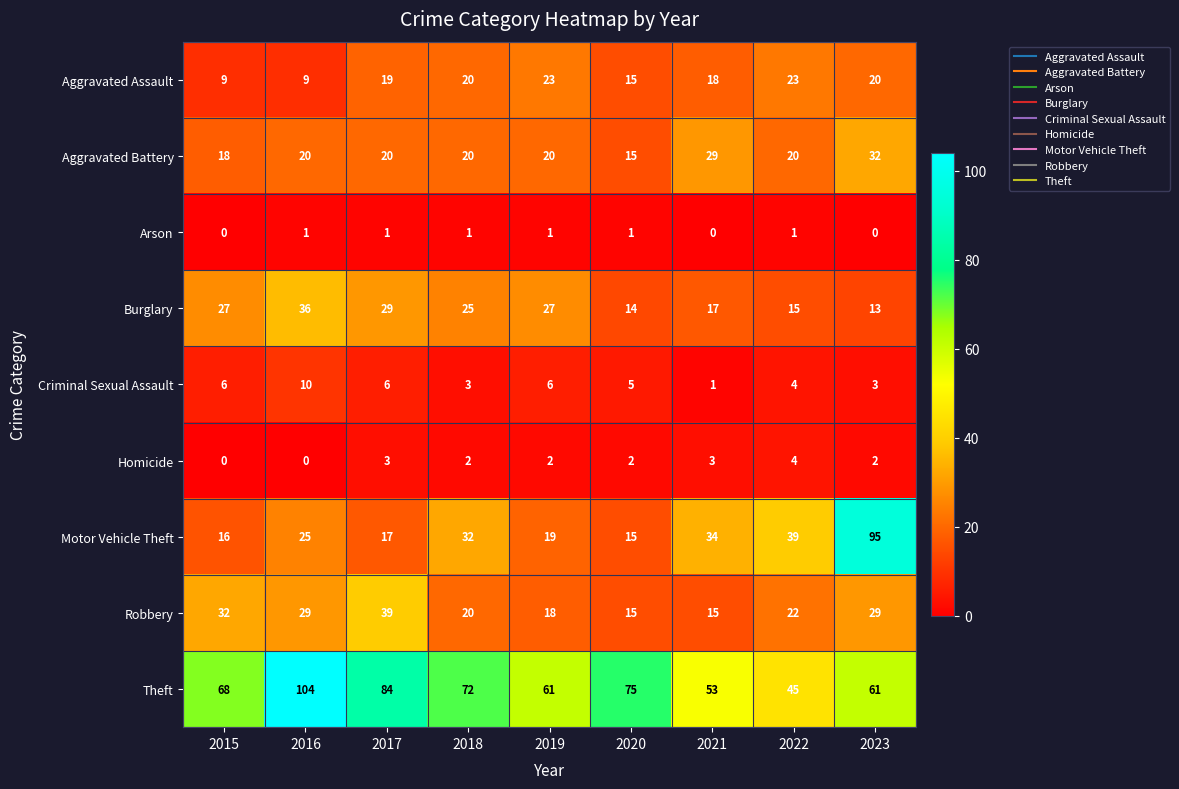

The value of Criminal Sexual Assault at 2020 is 5. True or false?

True